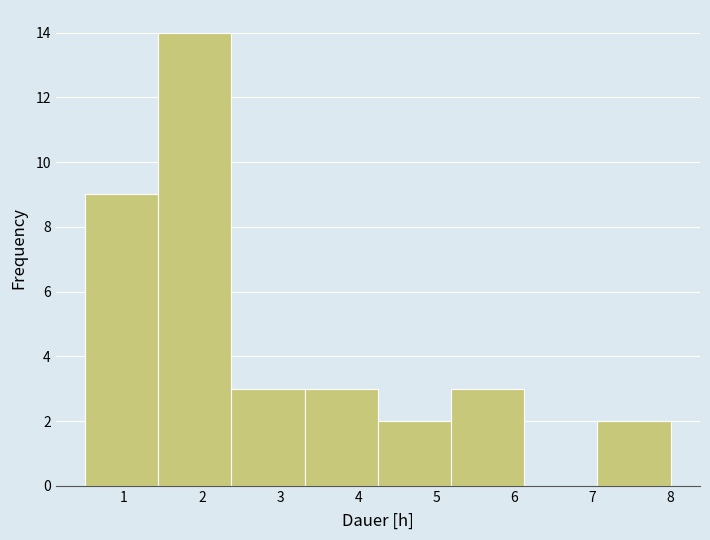

Reading left to right, transcribe this chart: for each bar, give the range it covers on the x-axis and its height. Neither the bar edges nor the heights are printed on the chart, so give them approximately, as read against the axes.

0.5 to 1.4: 9
1.4 to 2.4: 14
2.4 to 3.3: 3
3.3 to 4.3: 3
4.3 to 5.2: 2
5.2 to 6.1: 3
6.1 to 7.1: 0
7.1 to 8.0: 2